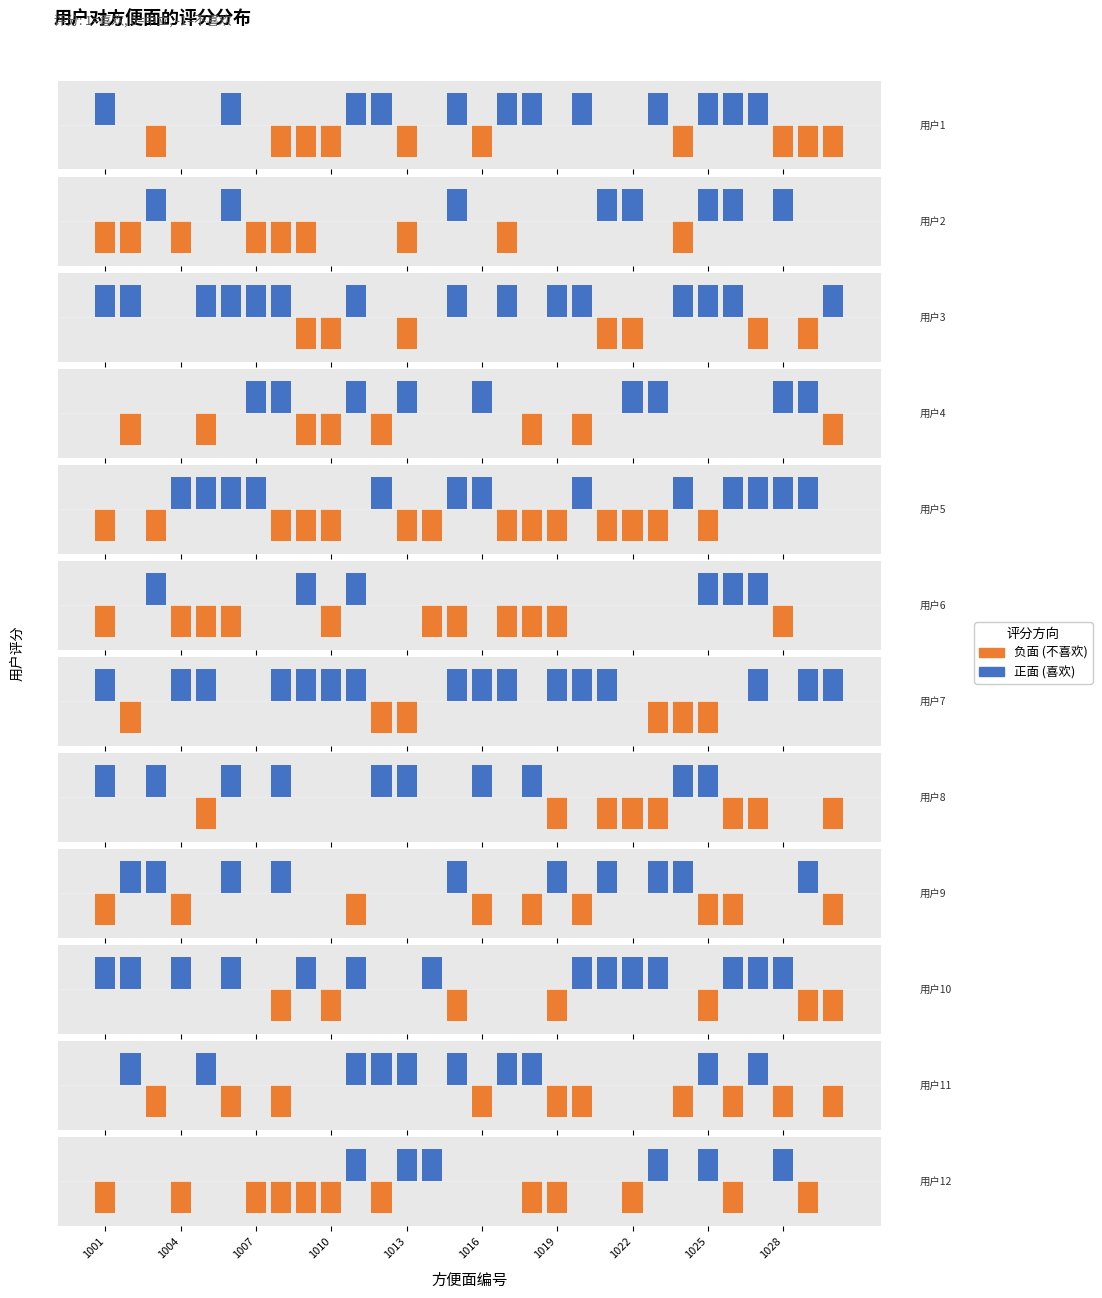

What is the value of the 负面 (不喜欢) bar at the 22nd from the left?

-1